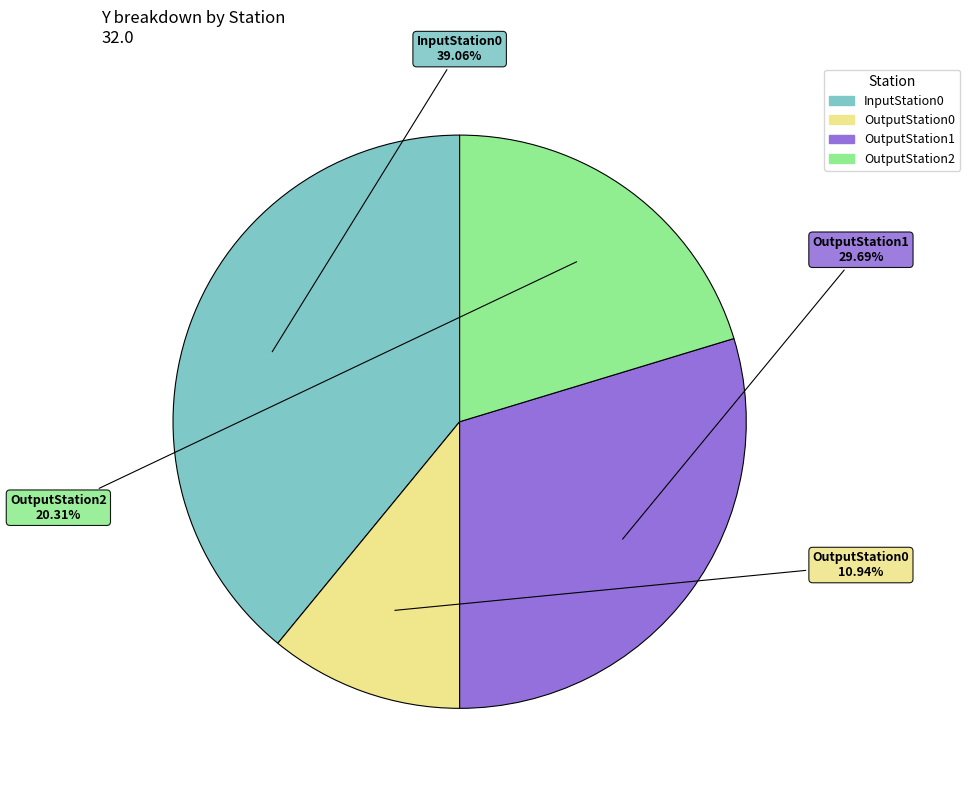

Which has a higher value, InputStation0 or OutputStation2?

InputStation0